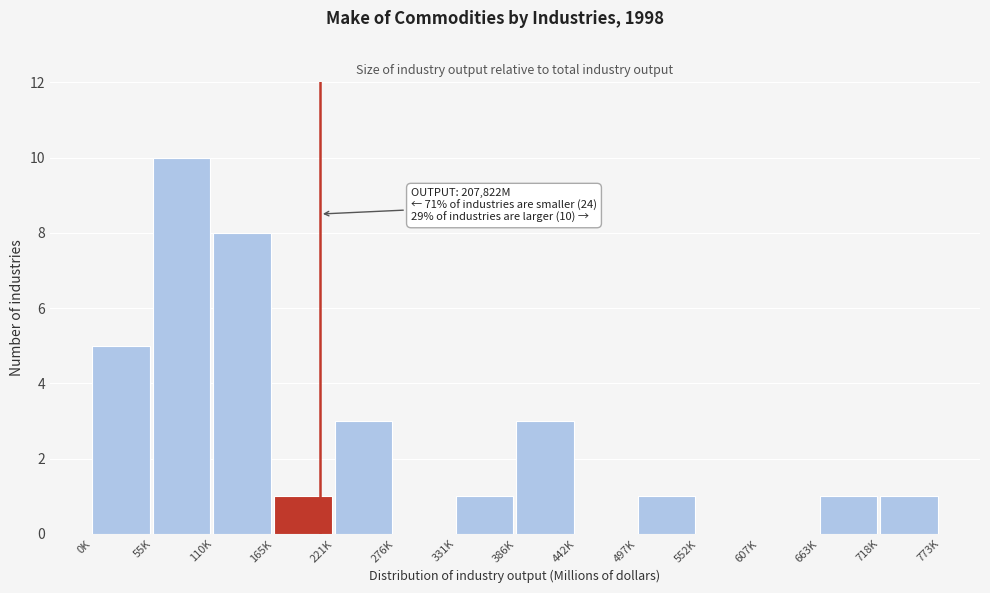

Reading right to left, what are all the values shown in this chart?

718K=1	663K=1	607K=0	552K=0	497K=1	442K=0	386K=3	331K=1	276K=0	221K=3	165K=1	110K=8	55K=10	0K=5